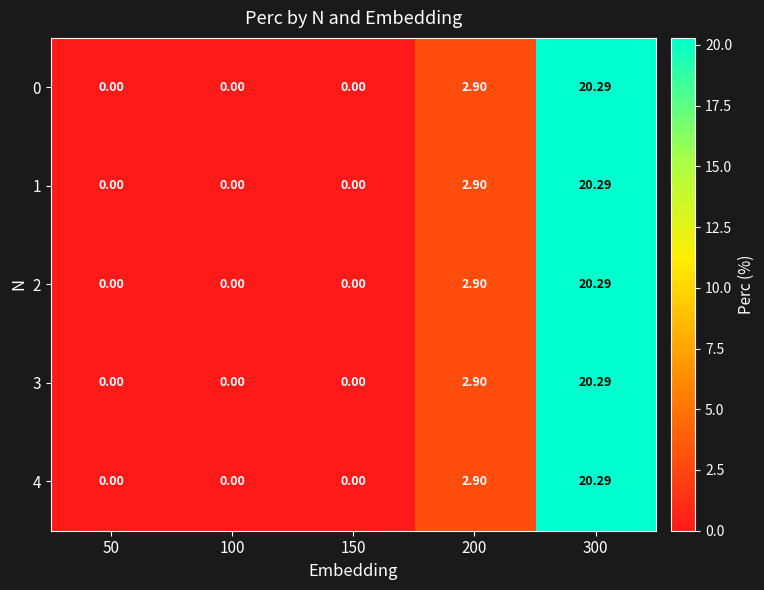

Is the value of 2 at 200 greater than the value of 1 at 300?

No